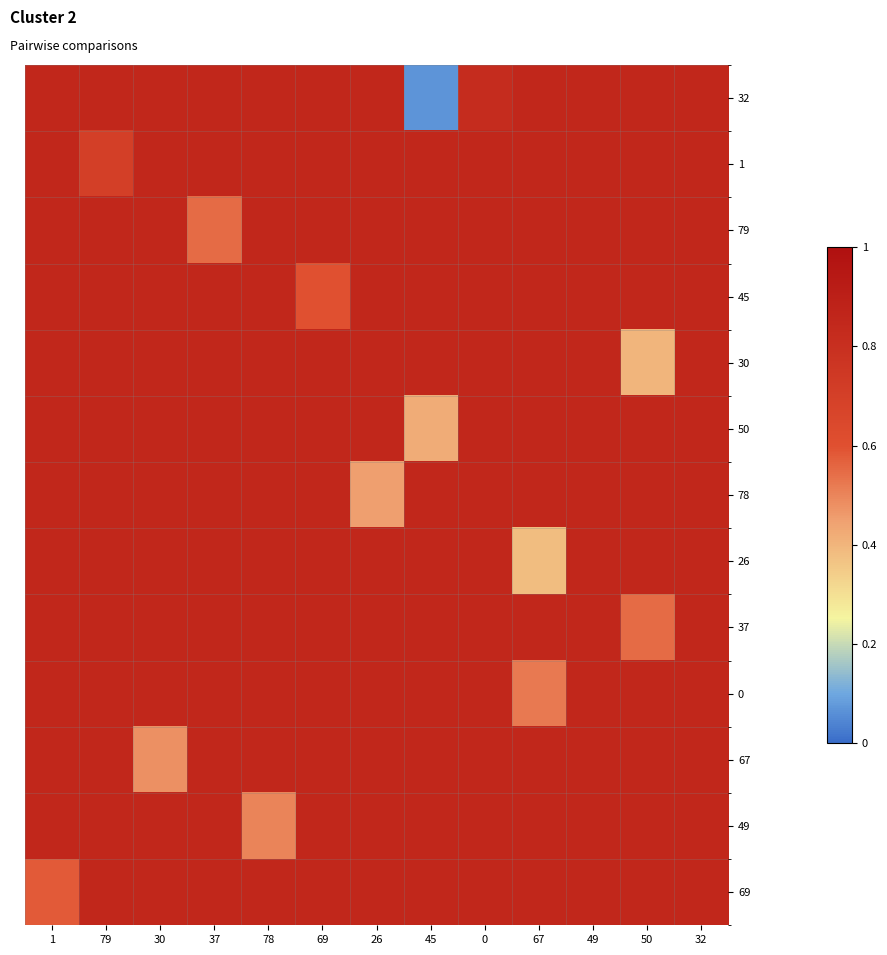

At which category does the chart reach its peak across all series?

1